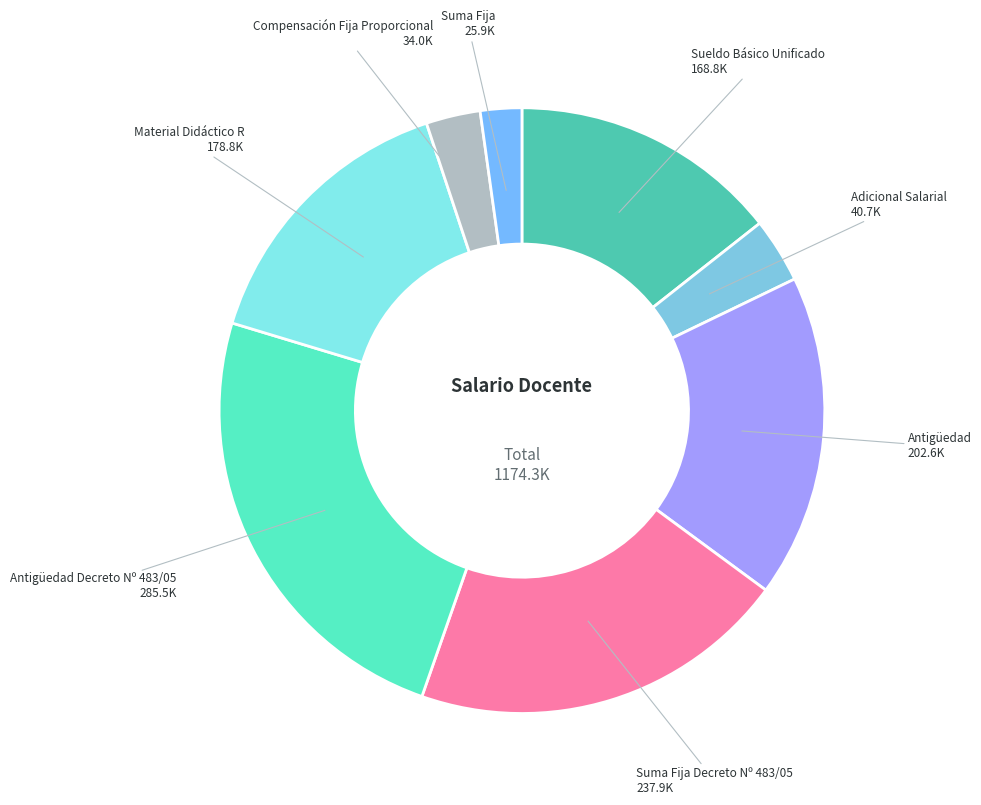

Count the number of slices in the pie.

8